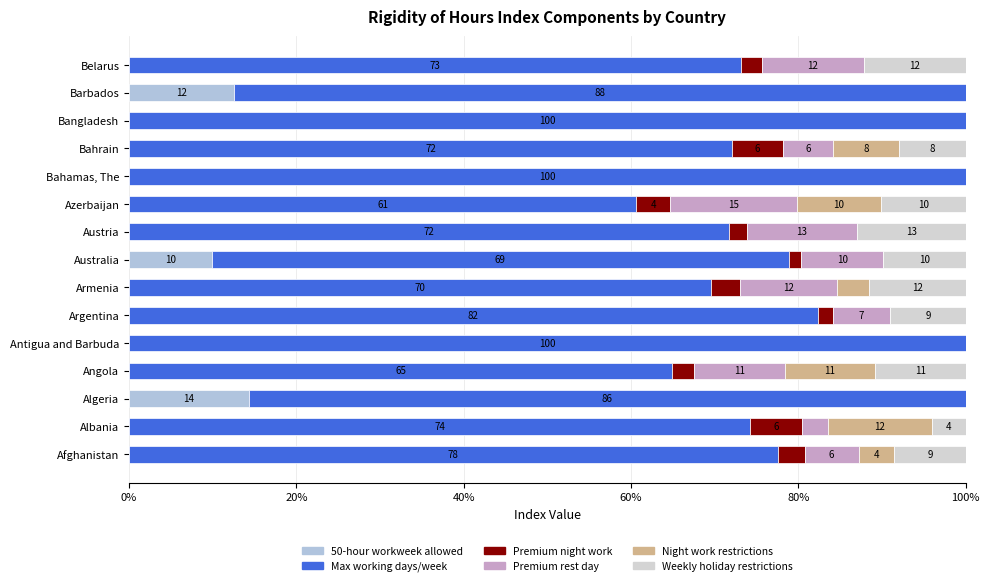

Reading right to left, what are all the values shown in this chart?

50-hour workweek allowed: 0.0	12.5	0.0	0.0	0.0	0.0	0.0	9.9	0.0	0.0	0.0	0.0	14.3	0.0	0.0
Max working days/week: 73.2	87.5	100.0	72.1	100.0	60.6	71.7	69.0	69.5	82.3	100.0	64.9	85.7	74.3	77.5
Premium night work: 2.4	0.0	0.0	6.0	0.0	4.0	2.2	1.5	3.5	1.8	0.0	2.7	0.0	6.2	3.2
Premium rest day: 12.2	0.0	0.0	6.0	0.0	15.2	13.0	9.9	11.6	6.9	0.0	10.8	0.0	3.1	6.5
Night work restrictions: 0.0	0.0	0.0	7.9	0.0	10.1	0.0	0.0	3.8	0.0	0.0	10.8	0.0	12.4	4.3
Weekly holiday restrictions: 12.2	0.0	0.0	7.9	0.0	10.1	13.0	9.9	11.6	9.1	0.0	10.8	0.0	4.1	8.5